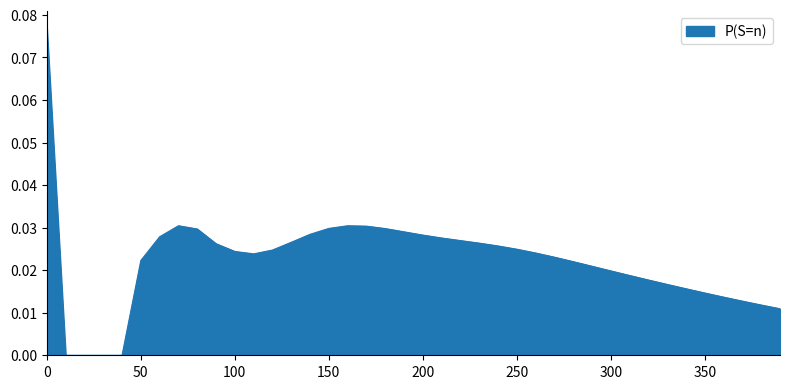

Count the number of data series in this chart.

1